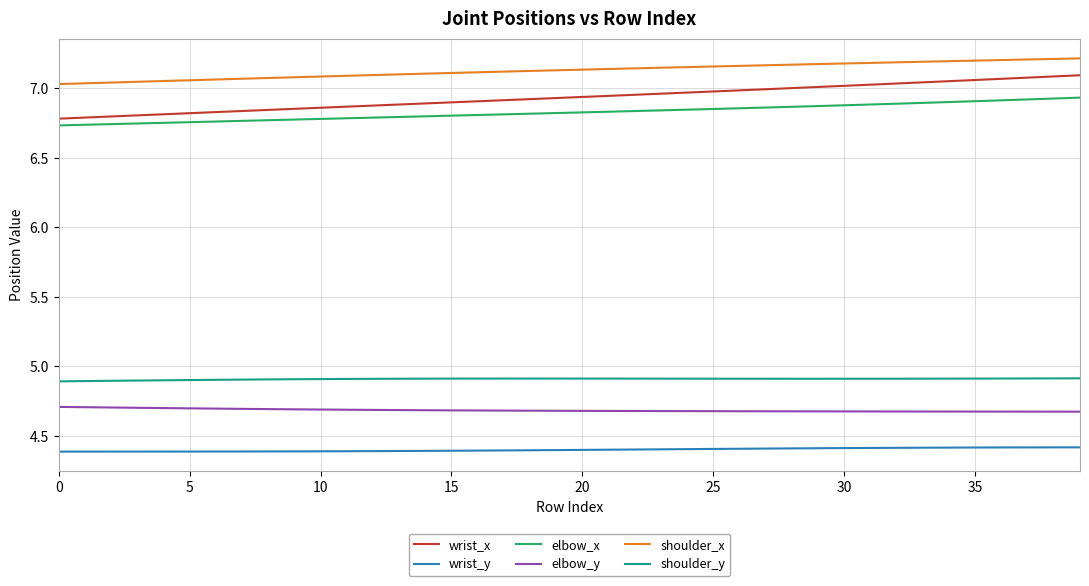

Which series has the largest range (max minus min)?

wrist_x